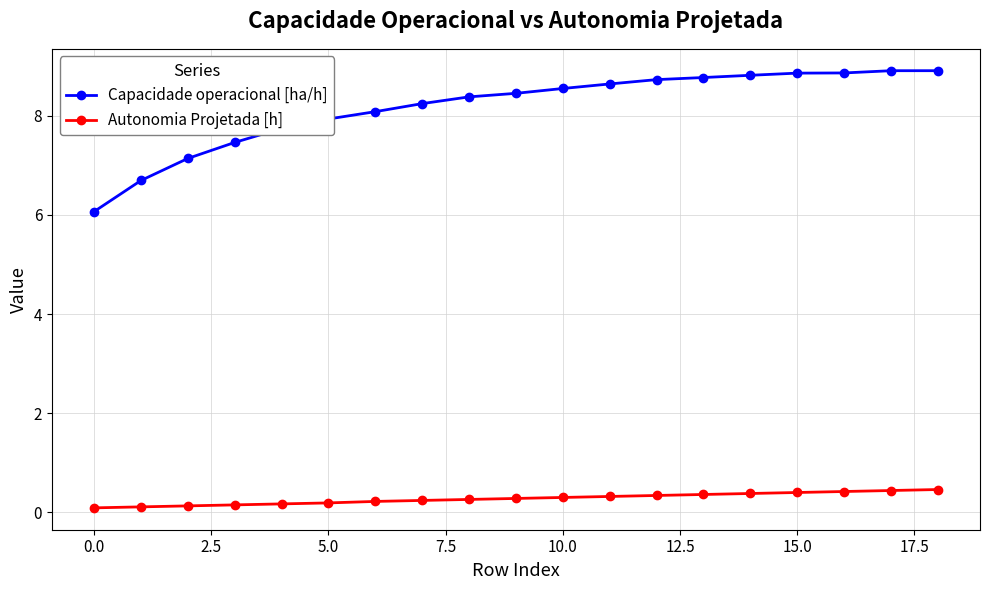

What is the value of the Autonomia Projetada [h] point at the 8th from the left?

0.2